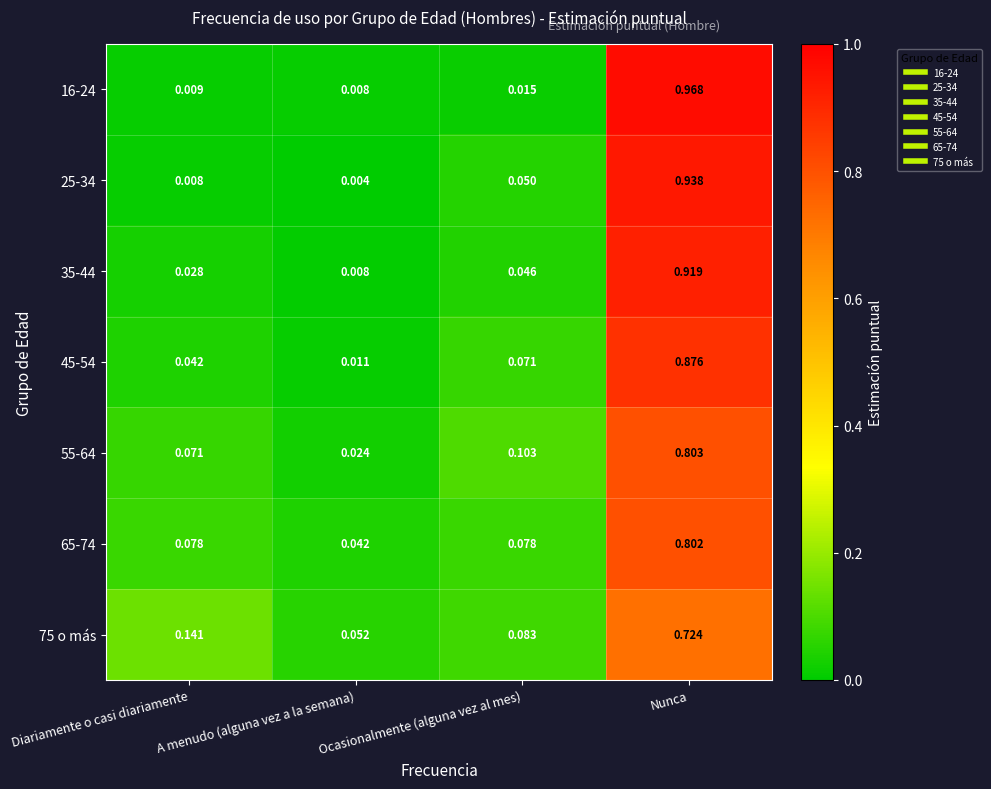

At which category does the chart reach its minimum across all series?

A menudo (alguna vez a la semana)